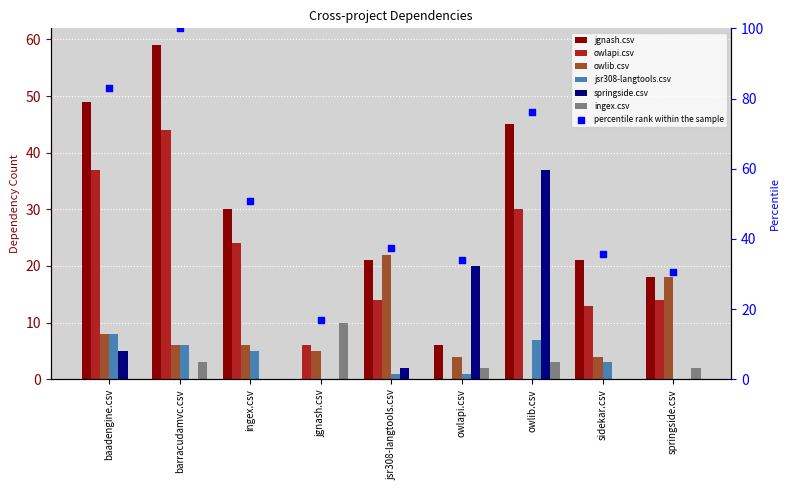

What are all the series names shown in the legend?

jgnash.csv, owlapi.csv, owlib.csv, jsr308-langtools.csv, springside.csv, ingex.csv